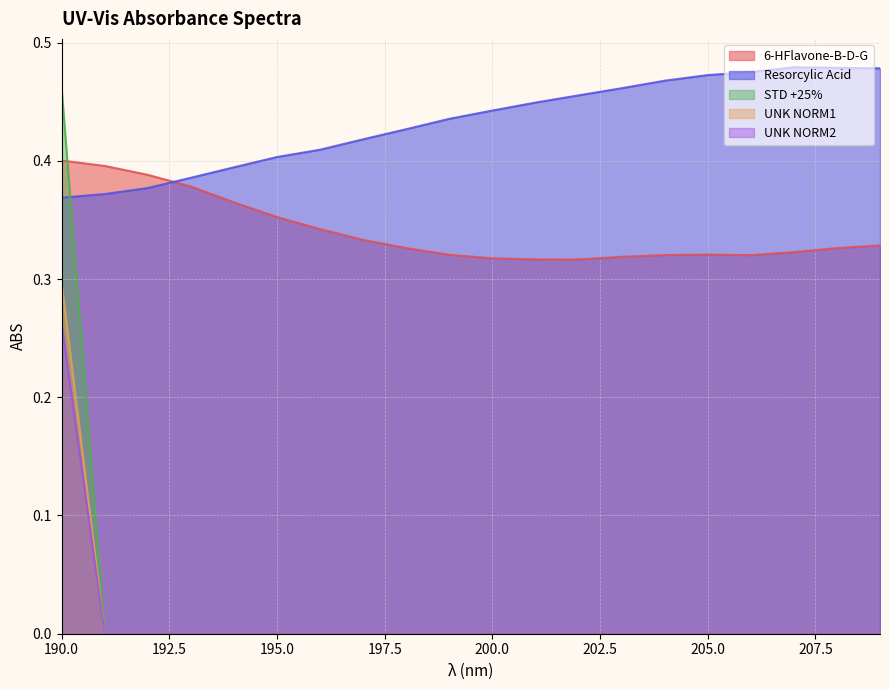

True or false: UNK NORM1 and STD +25% intersect in this chart.

False